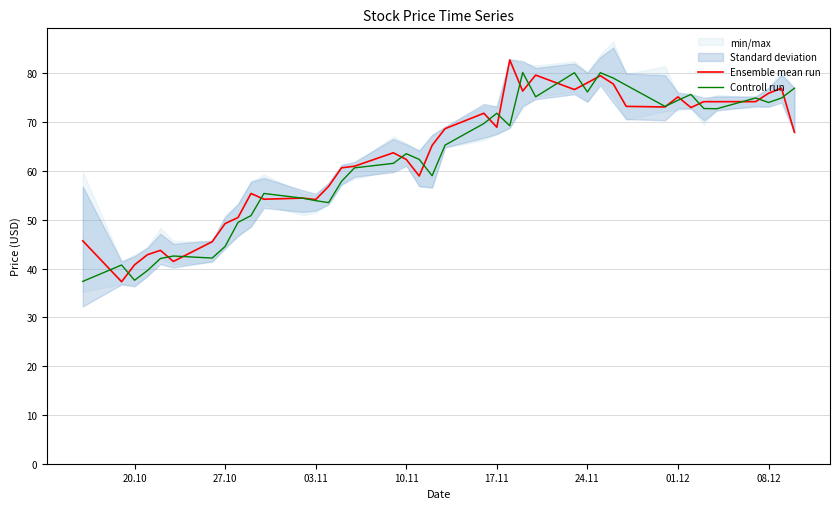

What is the maximum value for Controll run?

80.2